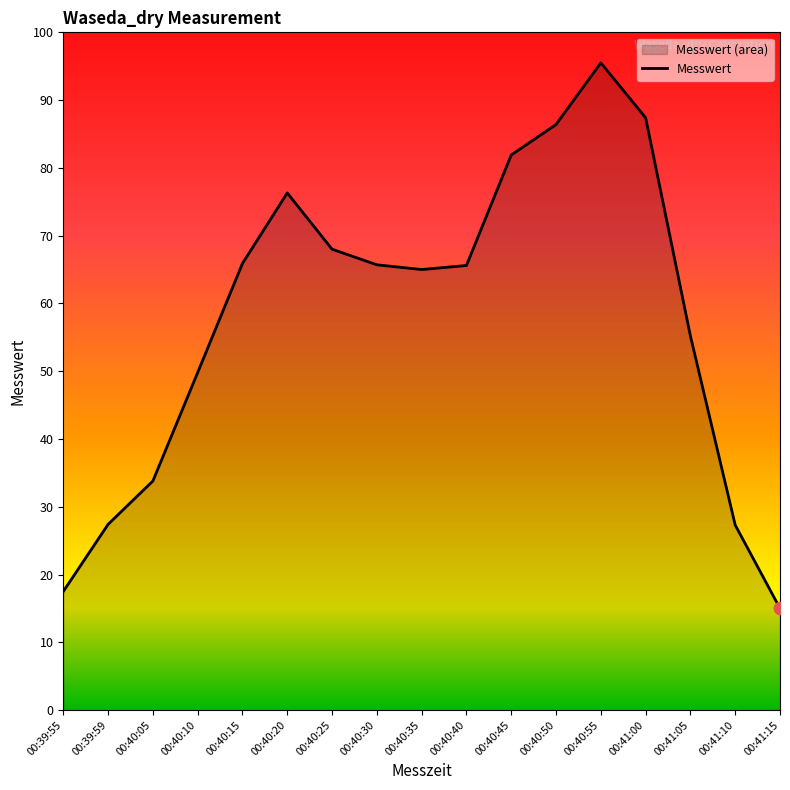

Approximately how many times larger is the value at 00:40:05 compared to 00:40:15?

0.5